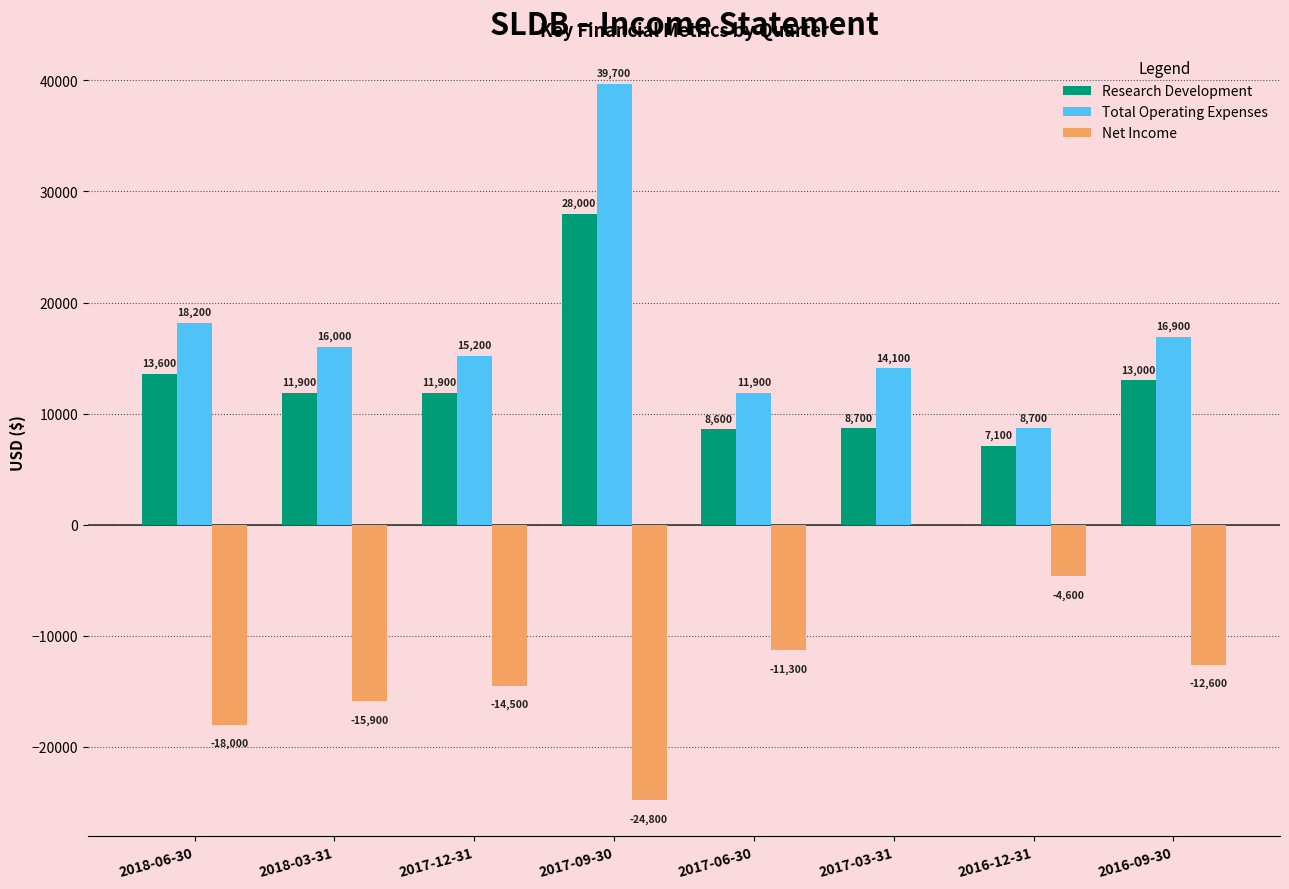

At which category is the sum across all series the highest?

2017-09-30